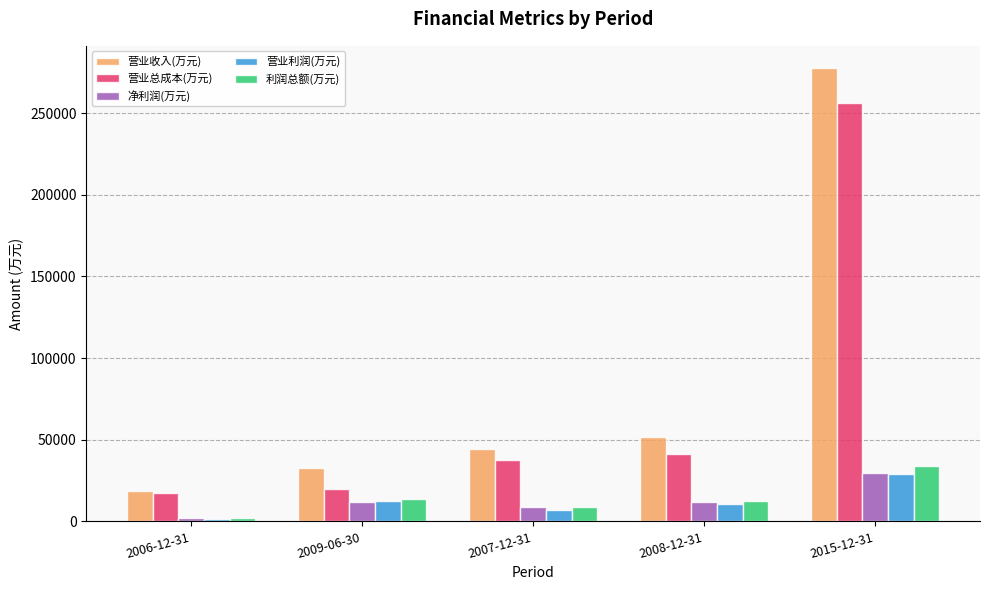

What is the difference between the maximum and minimum values in the 利润总额(万元) series?

31877